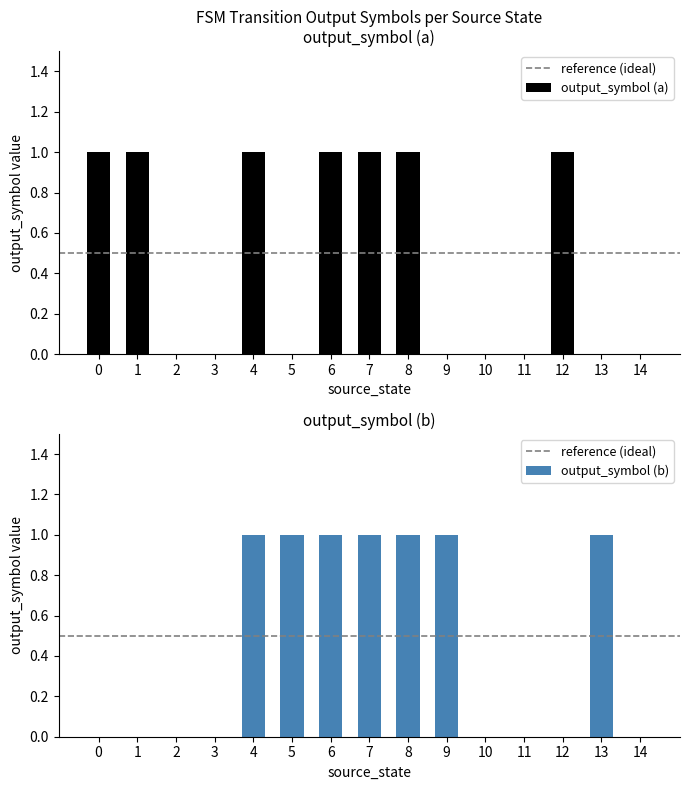

Reading right to left, list all the values displayed in this chart.

output_symbol (a): 14=0	13=0	12=1	11=0	10=0	9=0	8=1	7=1	6=1	5=0	4=1	3=0	2=0	1=1	0=1
output_symbol (b): 14=0	13=1	12=0	11=0	10=0	9=1	8=1	7=1	6=1	5=1	4=1	3=0	2=0	1=0	0=0